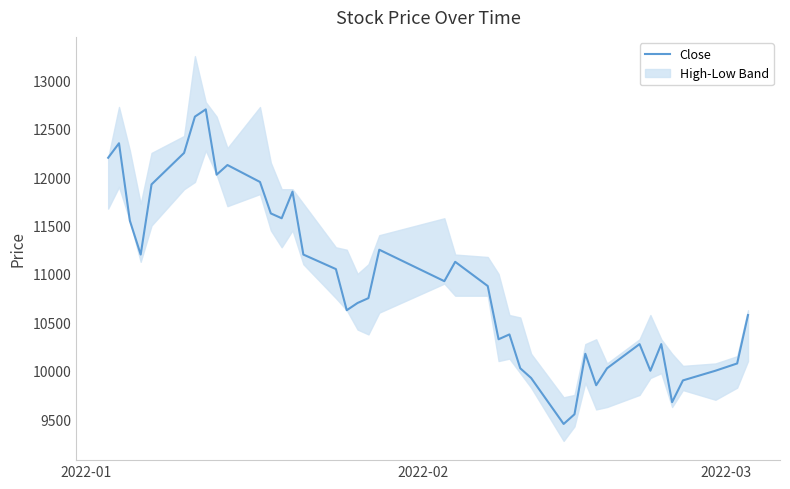

Where does the data first go above 10875?

2022-01